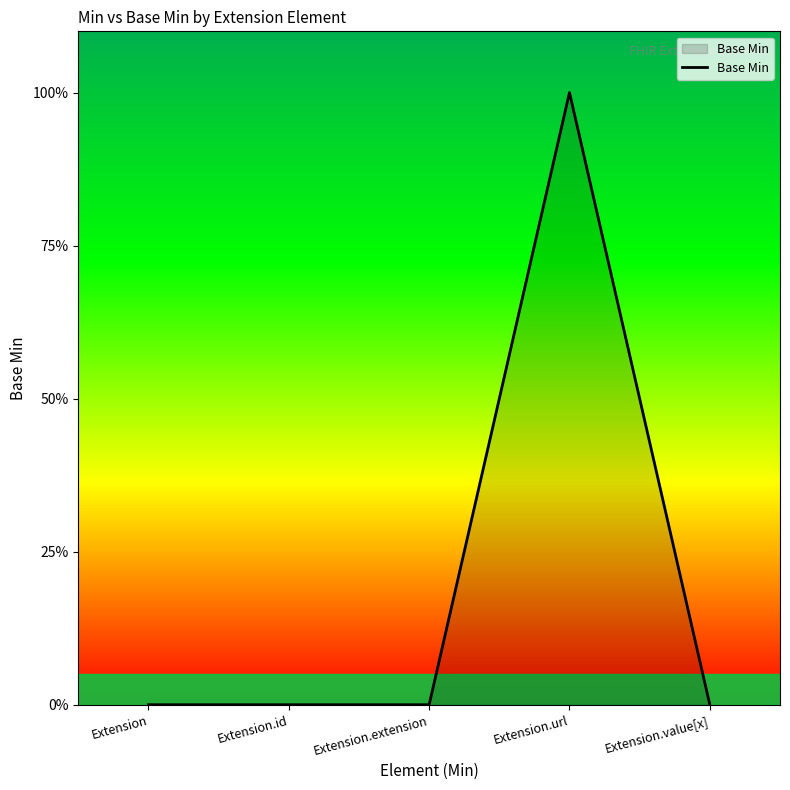

Does the chart have visible grid lines?

No